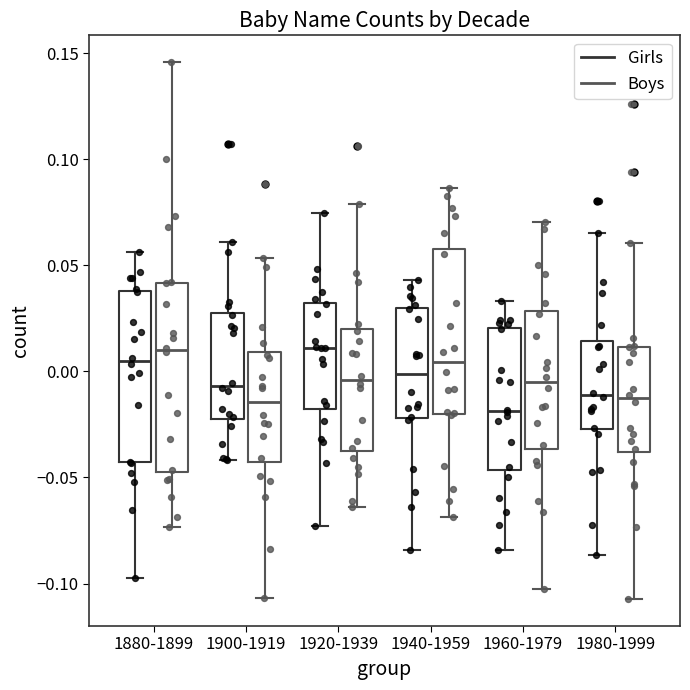

Reading left to right, transcribe this box plot: for each box, give where its median line is, the range the box spans, and where its two whiskers end, as read against the y-axis. The values are not printed on the chart, so give them approximately, as read against the axis.

1880-1899 (Girls): median 0.005, box -0.045 to 0.040, whiskers -0.100 to 0.055
1880-1899 (Boys): median 0.010, box -0.045 to 0.040, whiskers -0.075 to 0.145
1900-1919 (Girls): median -0.005, box -0.020 to 0.030, whiskers -0.040 to 0.060
1900-1919 (Boys): median -0.015, box -0.045 to 0.010, whiskers -0.105 to 0.055
1920-1939 (Girls): median 0.010, box -0.020 to 0.030, whiskers -0.075 to 0.075
1920-1939 (Boys): median -0.005, box -0.035 to 0.020, whiskers -0.065 to 0.080
1940-1959 (Girls): median 0.000, box -0.020 to 0.030, whiskers -0.085 to 0.045
1940-1959 (Boys): median 0.005, box -0.020 to 0.060, whiskers -0.070 to 0.085
1960-1979 (Girls): median -0.020, box -0.045 to 0.020, whiskers -0.085 to 0.035
1960-1979 (Boys): median -0.005, box -0.035 to 0.030, whiskers -0.105 to 0.070
1980-1999 (Girls): median -0.010, box -0.025 to 0.015, whiskers -0.085 to 0.065
1980-1999 (Boys): median -0.015, box -0.040 to 0.010, whiskers -0.105 to 0.060